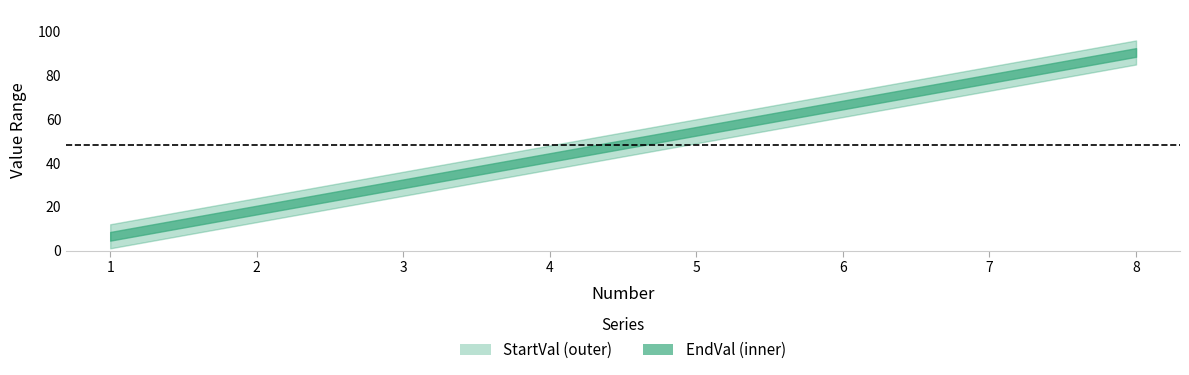

True or false: StartVal and EndVal intersect in this chart.

False